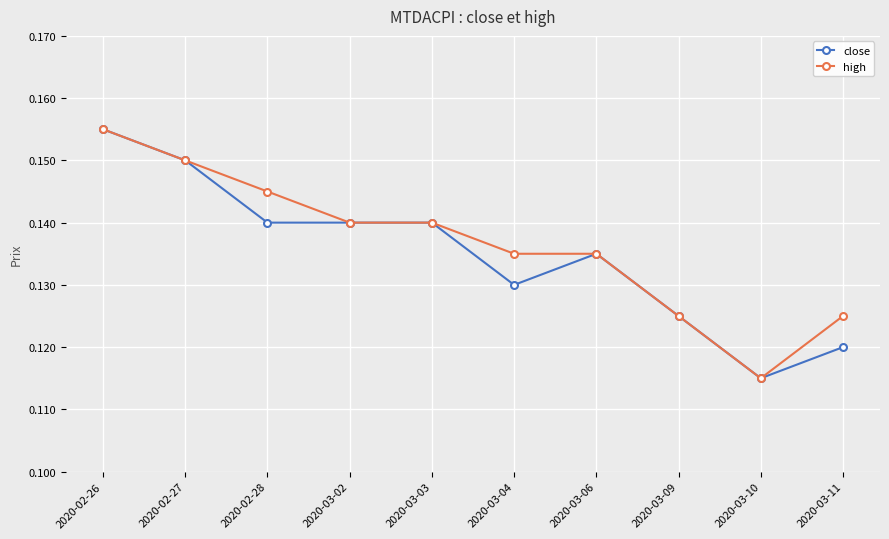

Where is close nearest to the value 0?

2020-03-10